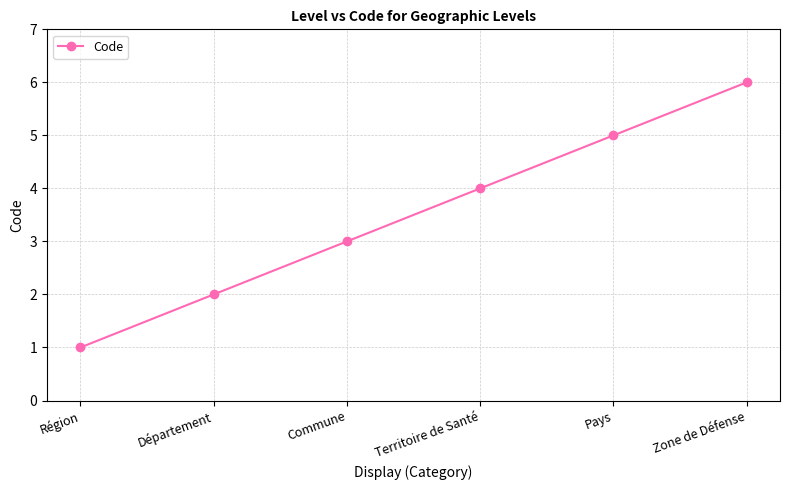

What is the greatest value displayed?

6